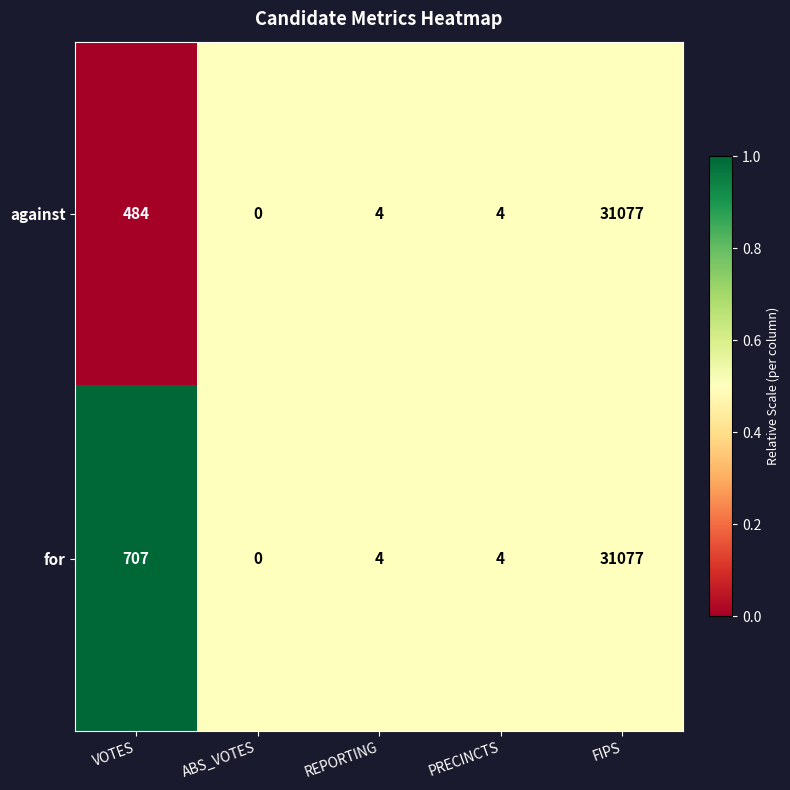

What is the difference between the against values at ABS_VOTES and VOTES?

484